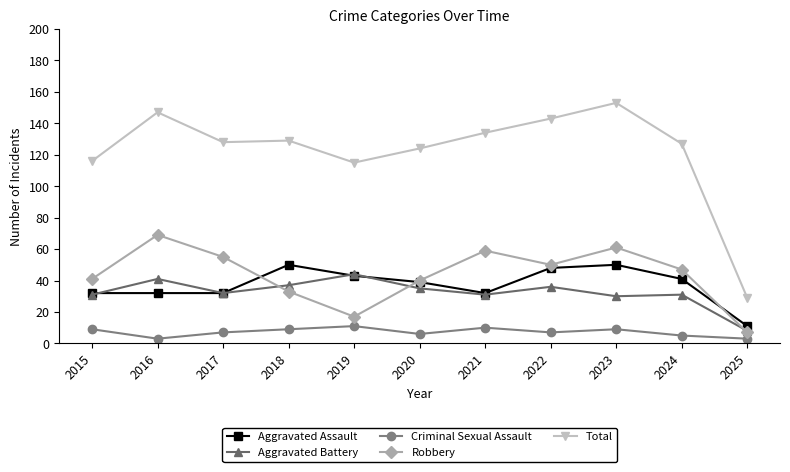

Between 2022 and 2024, which series saw the biggest shift?

Total